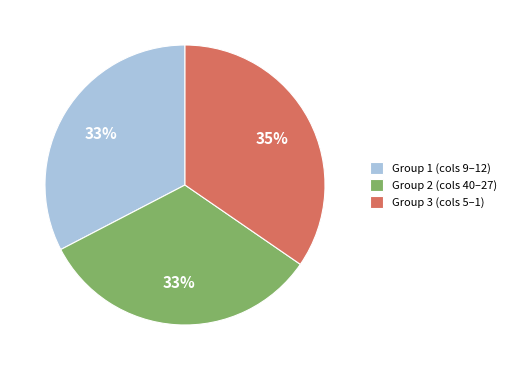

Which category has the biggest portion of the pie?

Group 3 (cols 5–1)